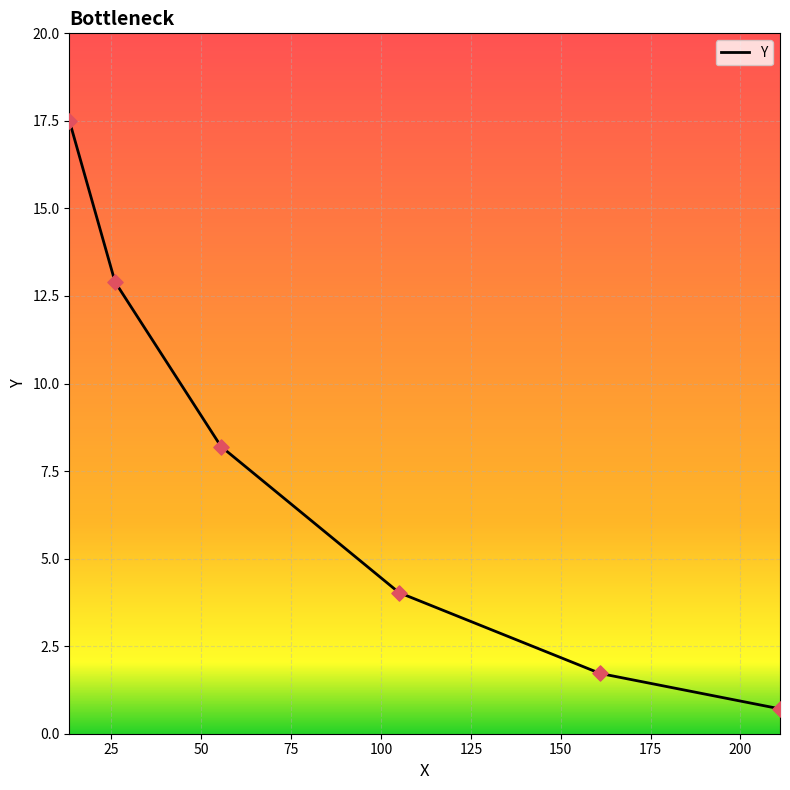

What is the minimum value shown in the chart?

0.7